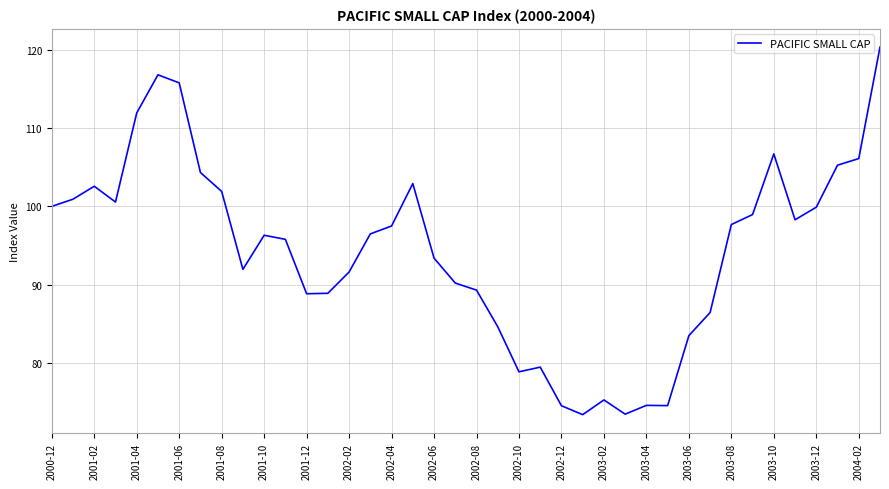

True or false: the data has more than 2 interior local peaks.

True